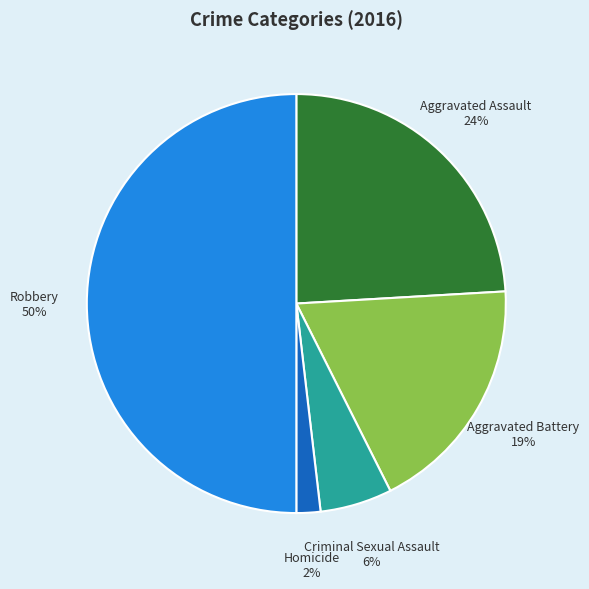

To the nearest percent, what is the difference between the largest and smallest slice percentages?

48%